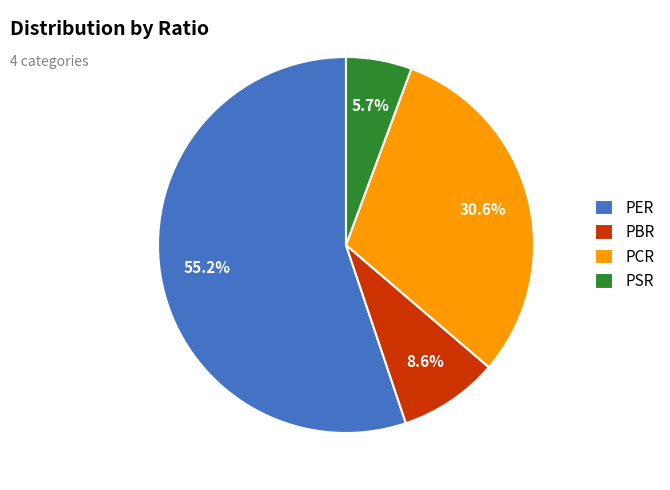

Approximately how many times larger is the value at PBR compared to PCR?

0.3